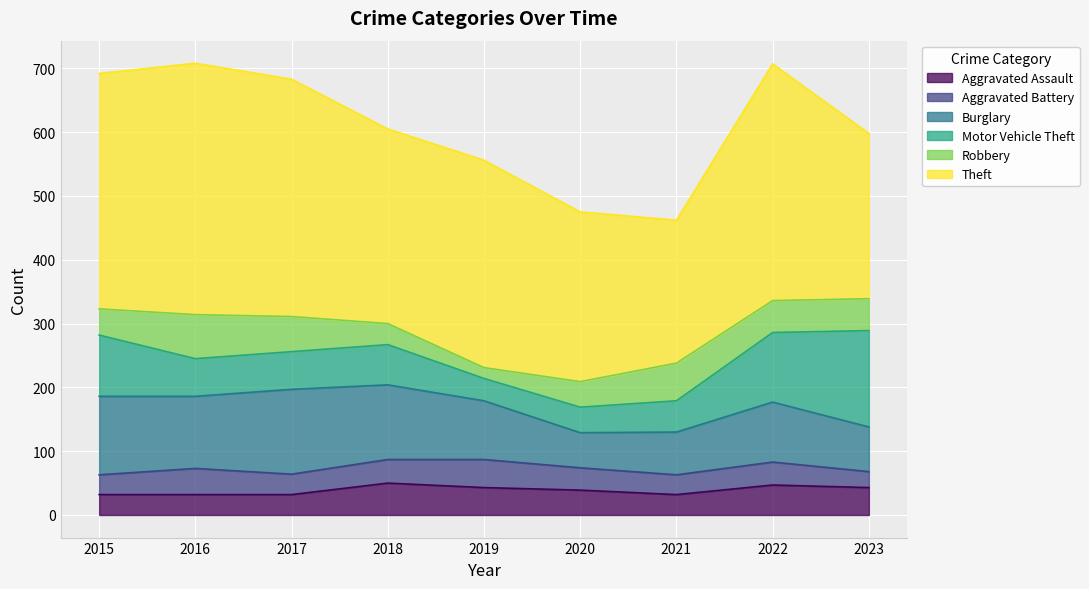

How many data points in Aggravated Assault are less than 39?

4